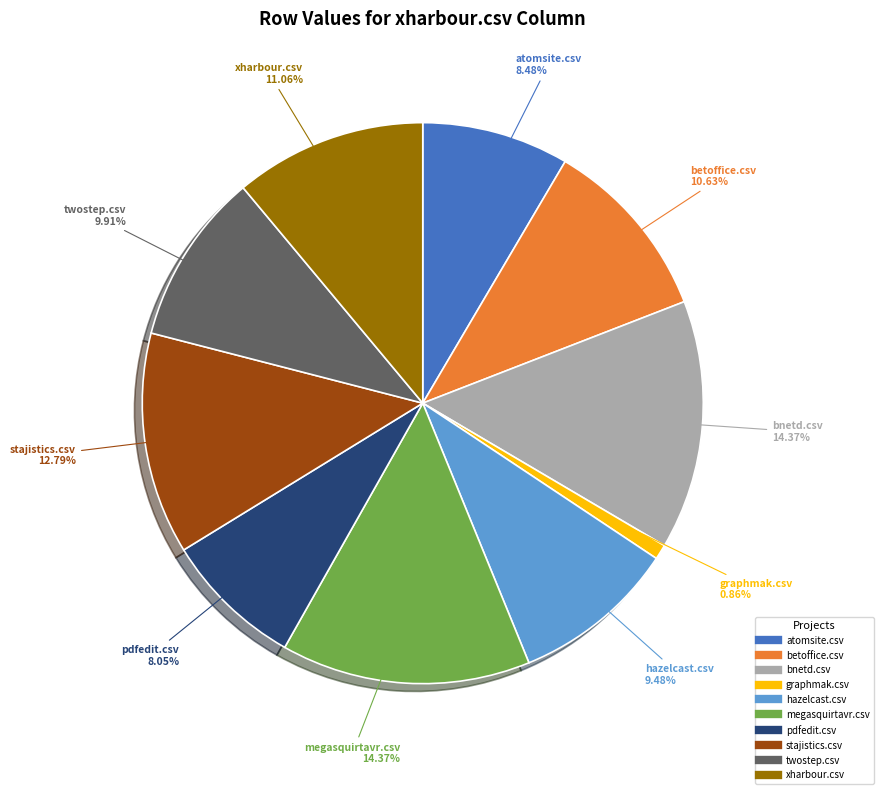

To the nearest percent, what percentage of the pie is hazelcast.csv?

9%